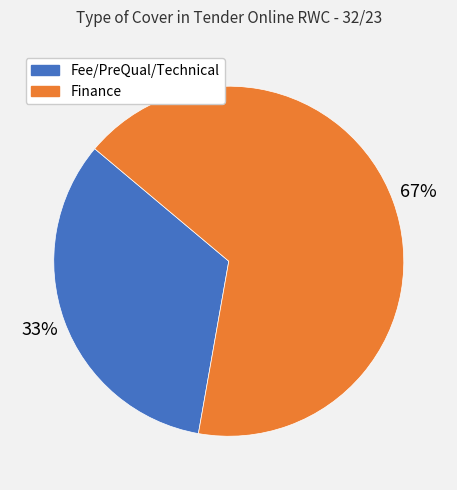

Which slice is the smallest?

Fee/PreQual/Technical